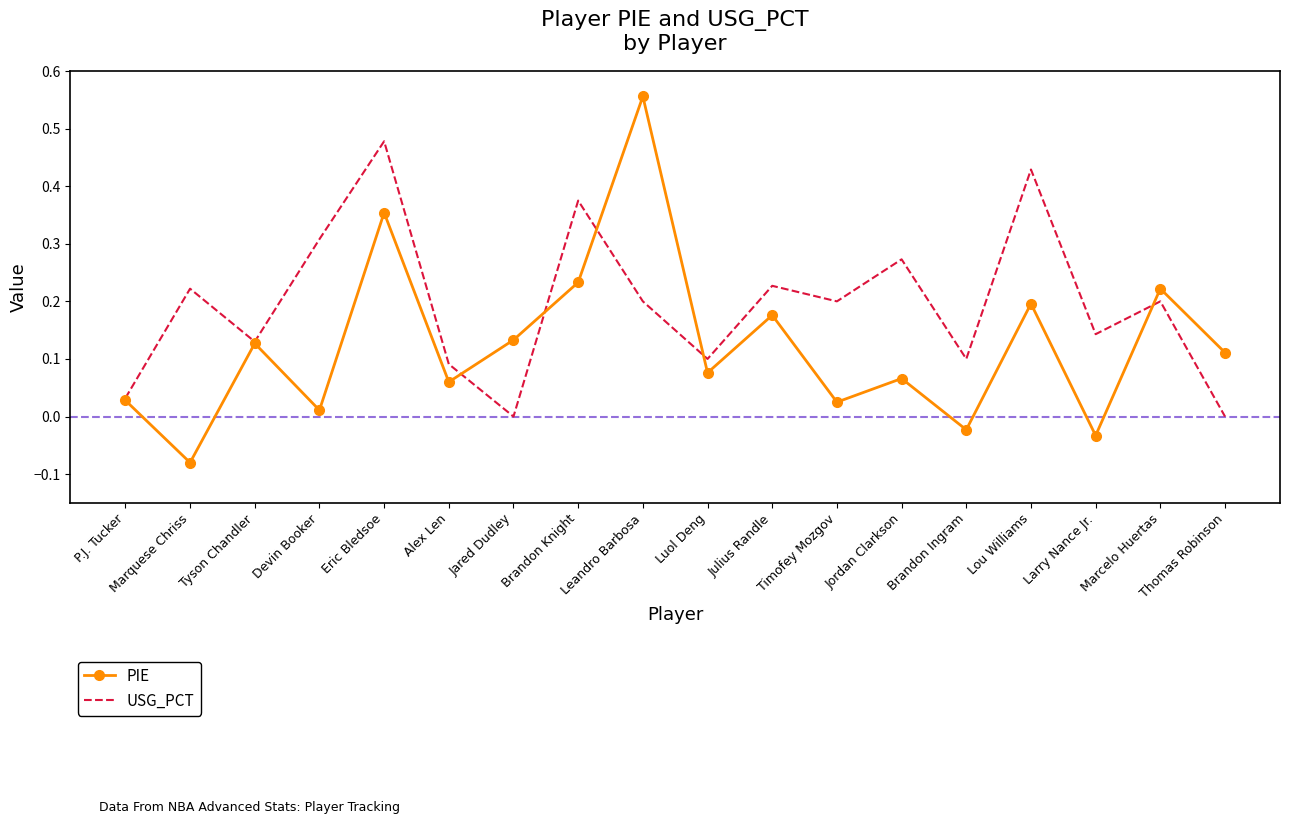

What position from the left is Marquese Chriss?

2